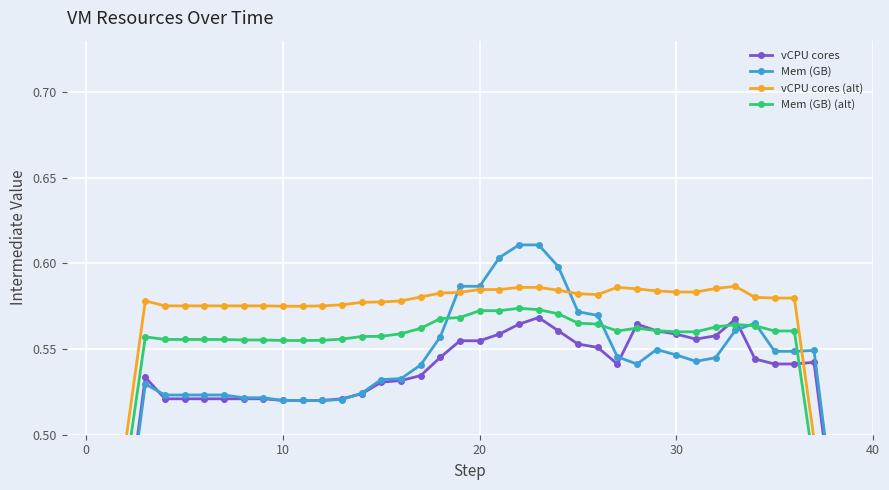

True or false: vCPU cores (alt) has more than 0 points higher than both neighbors.

True